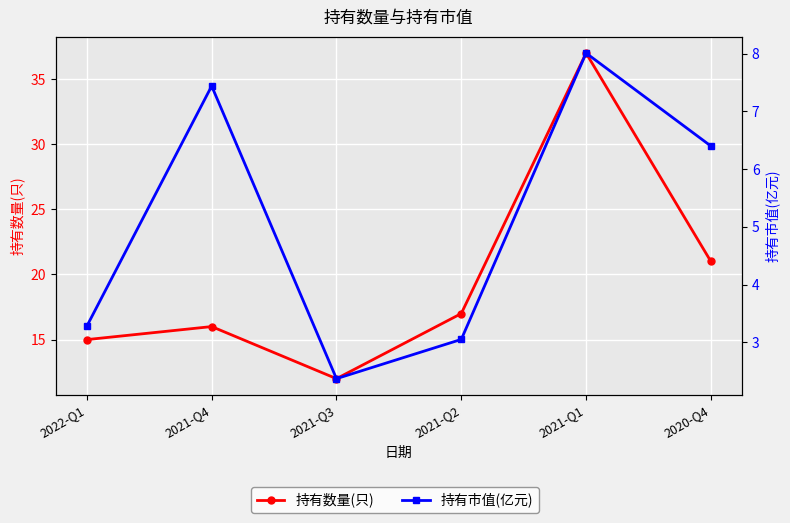

List the series in order of their peak value, lowest first.

持有市值(亿元), 持有数量(只)